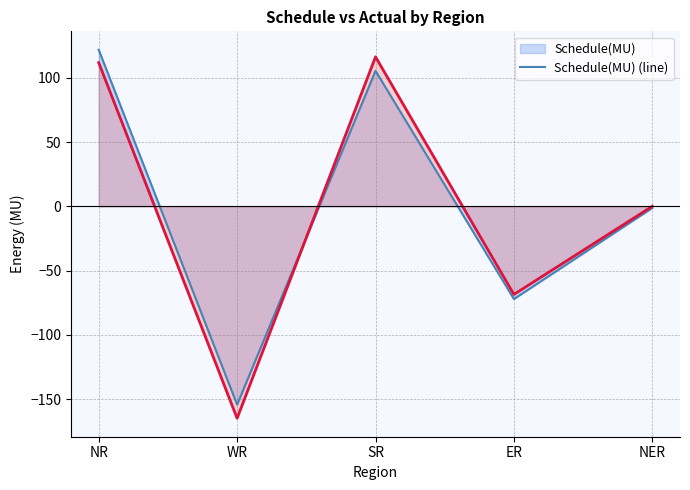

What is the sum of the Actual(MU) (line) values at WR and ER?

-233.4